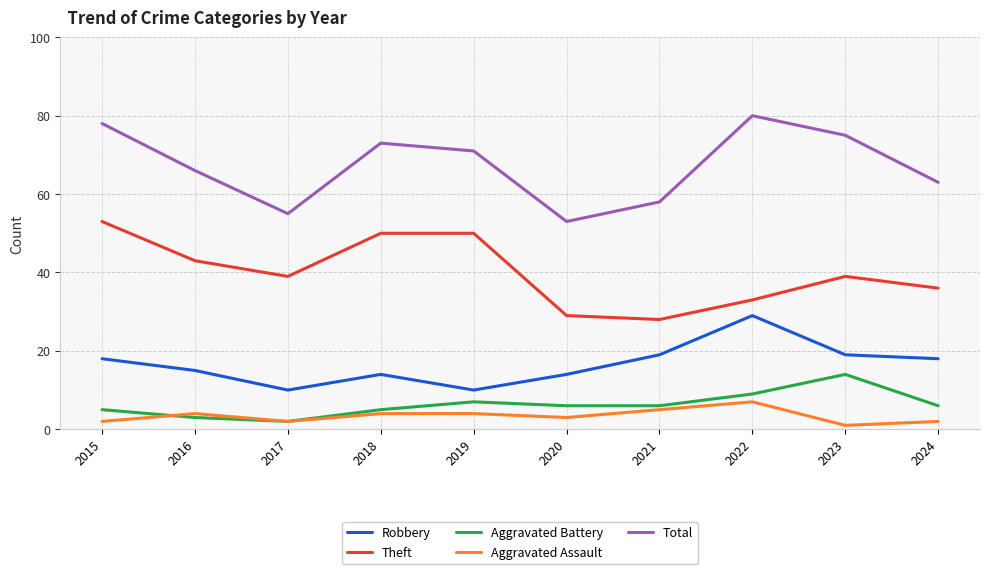

How many series are shown in this chart?

5